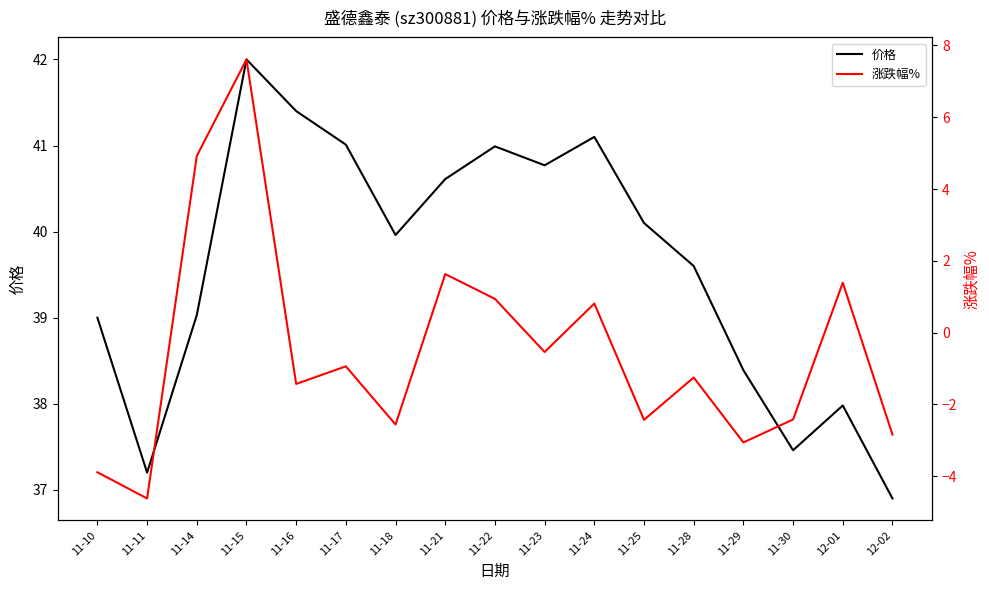

True or false: 涨跌幅% and 价格 cross at least once.

False